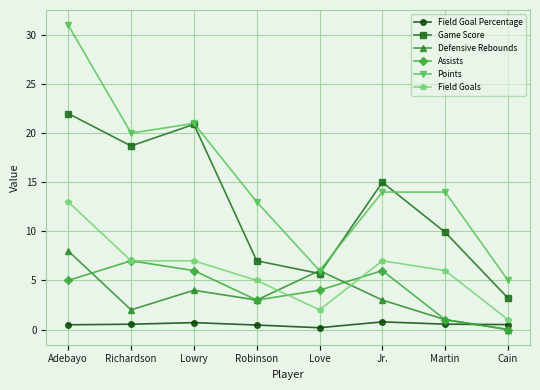

What is the sum of the Field Goals values at Cain and Adebayo?

14.0